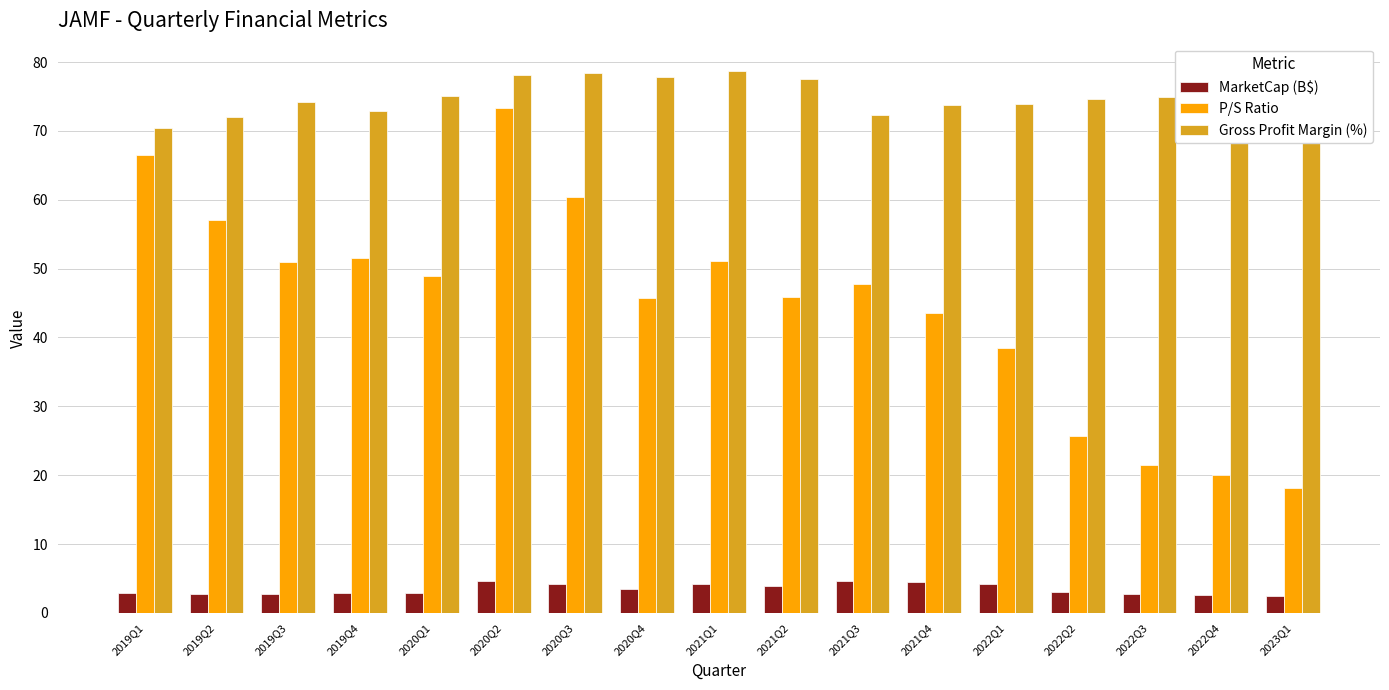

Rank the series by their maximum value, from highest to lowest.

Gross Profit Margin (%), P/S Ratio, MarketCap (B$)